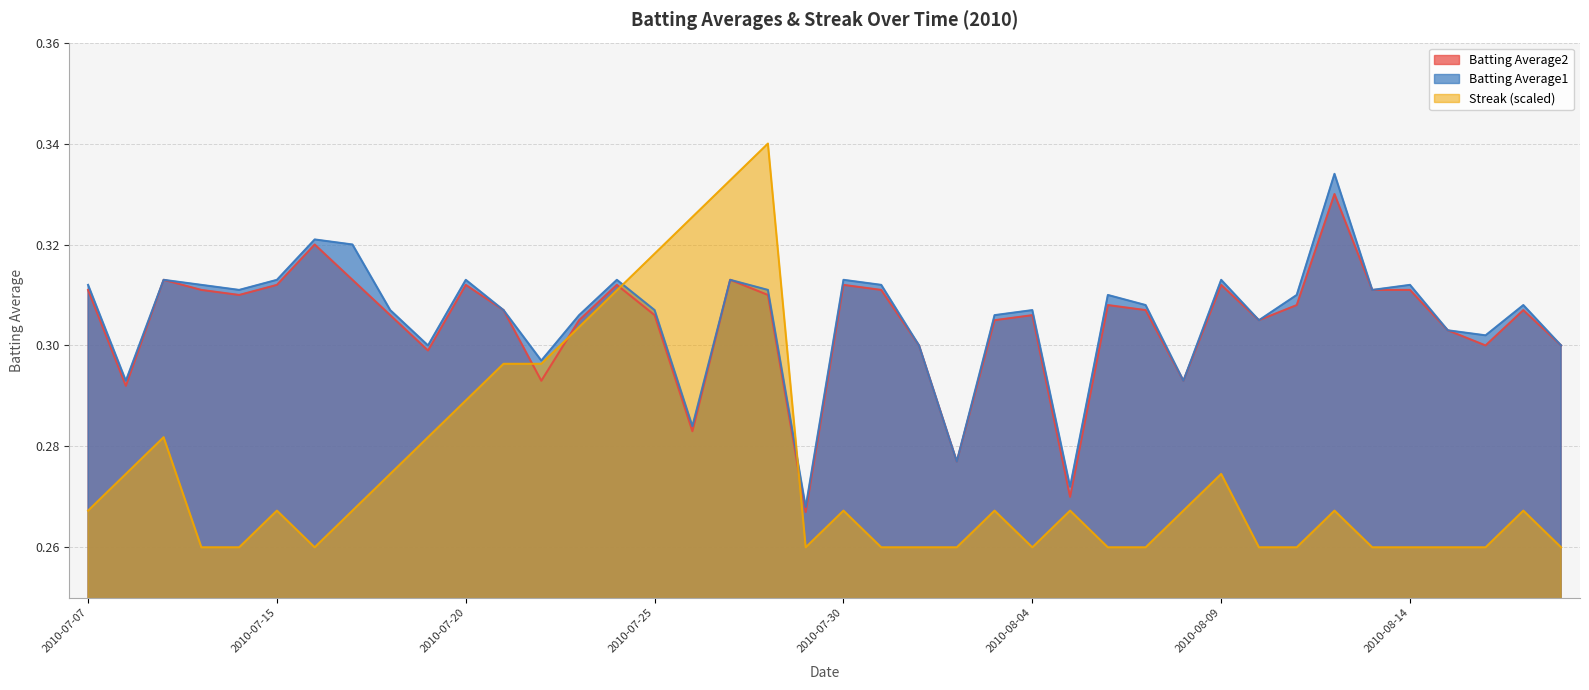

Which category has the lowest value across all series?

2010-07-10